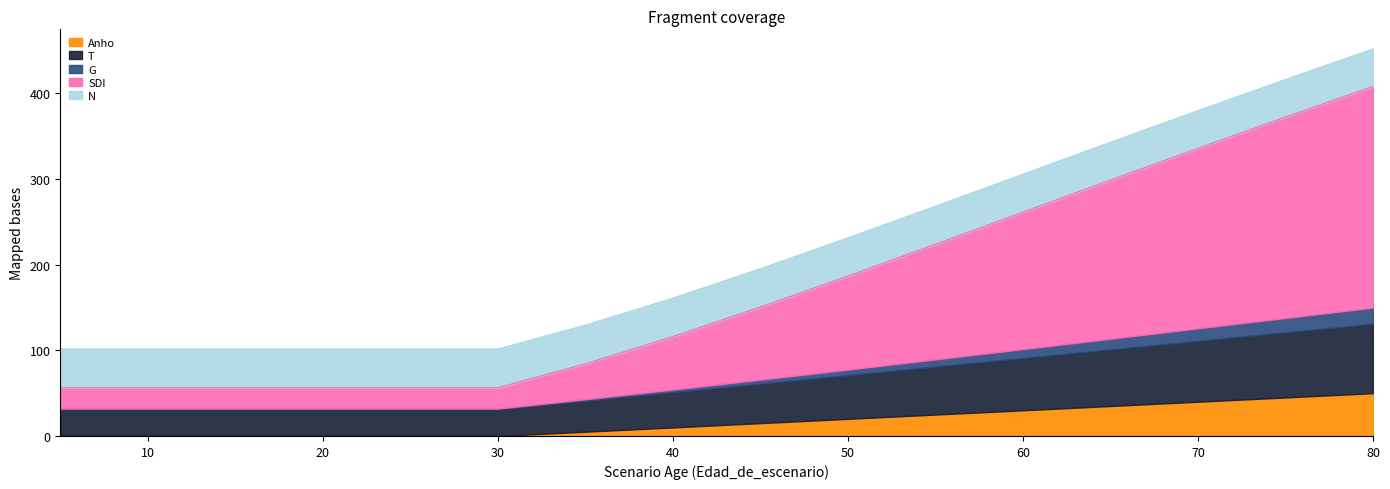

Reading left to right, transcribe all the data shown in this chart.

N: 5=46.0	10=46.0	15=46.0	20=46.0	25=46.0	30=46.0	35=45.8	40=45.7	45=45.5	50=45.4	55=45.2	60=45.0	65=44.9	70=44.7	75=44.6	80=44.4
G: 5=1.0	10=1.0	15=1.0	20=1.0	25=1.0	30=1.0	35=2.0	40=3.2	45=4.8	50=6.5	55=8.5	60=10.5	65=12.6	70=14.7	75=16.8	80=18.9
T: 5=31.0	10=31.0	15=31.0	20=31.0	25=31.0	30=31.0	35=36.0	40=41.0	45=46.0	50=51.0	55=56.0	60=61.0	65=66.0	70=71.0	75=76.0	80=81.0
Anho: 5=0.0	10=0.0	15=0.0	20=0.0	25=0.0	30=0.0	35=5.0	40=10.0	45=15.0	50=20.0	55=25.0	60=30.0	65=35.0	70=40.0	75=45.0	80=50.0
SDI: 5=24.3	10=24.3	15=24.3	20=24.3	25=24.3	30=24.3	35=41.4	40=61.9	45=84.8	50=109.2	55=134.4	60=160.0	65=185.3	70=210.3	75=234.7	80=258.4